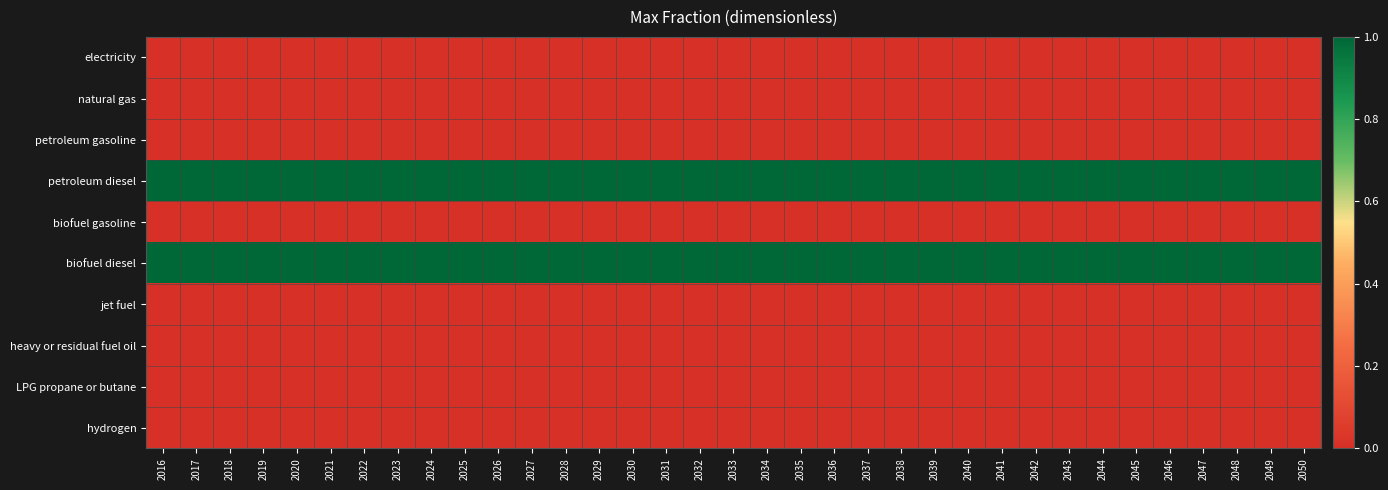

Reading left to right, transcribe all the data shown in this chart.

electricity: 2016=0	2017=0	2018=0	2019=0	2020=0	2021=0	2022=0	2023=0	2024=0	2025=0	2026=0	2027=0	2028=0	2029=0	2030=0	2031=0	2032=0	2033=0	2034=0	2035=0	2036=0	2037=0	2038=0	2039=0	2040=0	2041=0	2042=0	2043=0	2044=0	2045=0	2046=0	2047=0	2048=0	2049=0	2050=0
natural gas: 2016=0	2017=0	2018=0	2019=0	2020=0	2021=0	2022=0	2023=0	2024=0	2025=0	2026=0	2027=0	2028=0	2029=0	2030=0	2031=0	2032=0	2033=0	2034=0	2035=0	2036=0	2037=0	2038=0	2039=0	2040=0	2041=0	2042=0	2043=0	2044=0	2045=0	2046=0	2047=0	2048=0	2049=0	2050=0
petroleum gasoline: 2016=0	2017=0	2018=0	2019=0	2020=0	2021=0	2022=0	2023=0	2024=0	2025=0	2026=0	2027=0	2028=0	2029=0	2030=0	2031=0	2032=0	2033=0	2034=0	2035=0	2036=0	2037=0	2038=0	2039=0	2040=0	2041=0	2042=0	2043=0	2044=0	2045=0	2046=0	2047=0	2048=0	2049=0	2050=0
petroleum diesel: 2016=1	2017=1	2018=1	2019=1	2020=1	2021=1	2022=1	2023=1	2024=1	2025=1	2026=1	2027=1	2028=1	2029=1	2030=1	2031=1	2032=1	2033=1	2034=1	2035=1	2036=1	2037=1	2038=1	2039=1	2040=1	2041=1	2042=1	2043=1	2044=1	2045=1	2046=1	2047=1	2048=1	2049=1	2050=1
biofuel gasoline: 2016=0	2017=0	2018=0	2019=0	2020=0	2021=0	2022=0	2023=0	2024=0	2025=0	2026=0	2027=0	2028=0	2029=0	2030=0	2031=0	2032=0	2033=0	2034=0	2035=0	2036=0	2037=0	2038=0	2039=0	2040=0	2041=0	2042=0	2043=0	2044=0	2045=0	2046=0	2047=0	2048=0	2049=0	2050=0
biofuel diesel: 2016=1	2017=1	2018=1	2019=1	2020=1	2021=1	2022=1	2023=1	2024=1	2025=1	2026=1	2027=1	2028=1	2029=1	2030=1	2031=1	2032=1	2033=1	2034=1	2035=1	2036=1	2037=1	2038=1	2039=1	2040=1	2041=1	2042=1	2043=1	2044=1	2045=1	2046=1	2047=1	2048=1	2049=1	2050=1
jet fuel: 2016=0	2017=0	2018=0	2019=0	2020=0	2021=0	2022=0	2023=0	2024=0	2025=0	2026=0	2027=0	2028=0	2029=0	2030=0	2031=0	2032=0	2033=0	2034=0	2035=0	2036=0	2037=0	2038=0	2039=0	2040=0	2041=0	2042=0	2043=0	2044=0	2045=0	2046=0	2047=0	2048=0	2049=0	2050=0
heavy or residual fuel oil: 2016=0	2017=0	2018=0	2019=0	2020=0	2021=0	2022=0	2023=0	2024=0	2025=0	2026=0	2027=0	2028=0	2029=0	2030=0	2031=0	2032=0	2033=0	2034=0	2035=0	2036=0	2037=0	2038=0	2039=0	2040=0	2041=0	2042=0	2043=0	2044=0	2045=0	2046=0	2047=0	2048=0	2049=0	2050=0
LPG propane or butane: 2016=0	2017=0	2018=0	2019=0	2020=0	2021=0	2022=0	2023=0	2024=0	2025=0	2026=0	2027=0	2028=0	2029=0	2030=0	2031=0	2032=0	2033=0	2034=0	2035=0	2036=0	2037=0	2038=0	2039=0	2040=0	2041=0	2042=0	2043=0	2044=0	2045=0	2046=0	2047=0	2048=0	2049=0	2050=0
hydrogen: 2016=0	2017=0	2018=0	2019=0	2020=0	2021=0	2022=0	2023=0	2024=0	2025=0	2026=0	2027=0	2028=0	2029=0	2030=0	2031=0	2032=0	2033=0	2034=0	2035=0	2036=0	2037=0	2038=0	2039=0	2040=0	2041=0	2042=0	2043=0	2044=0	2045=0	2046=0	2047=0	2048=0	2049=0	2050=0